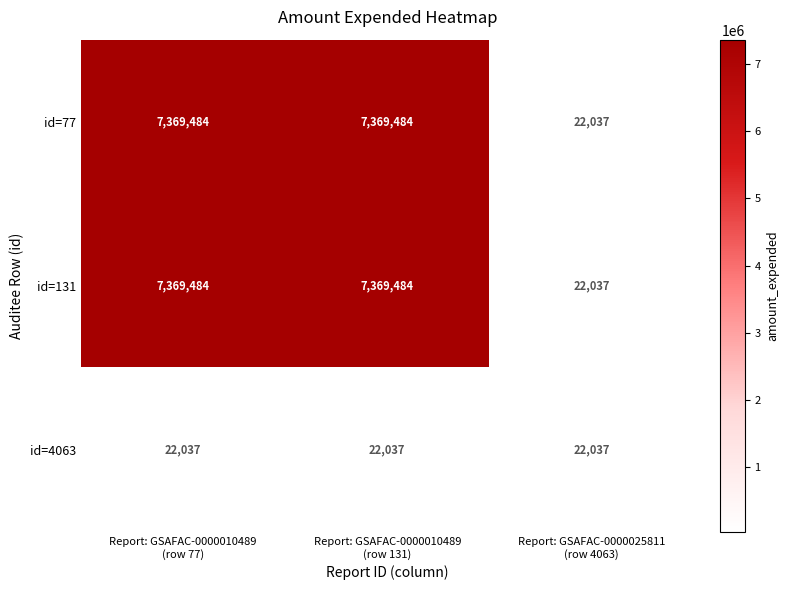

How many id=77 values are between 22037 and 7369484?

3